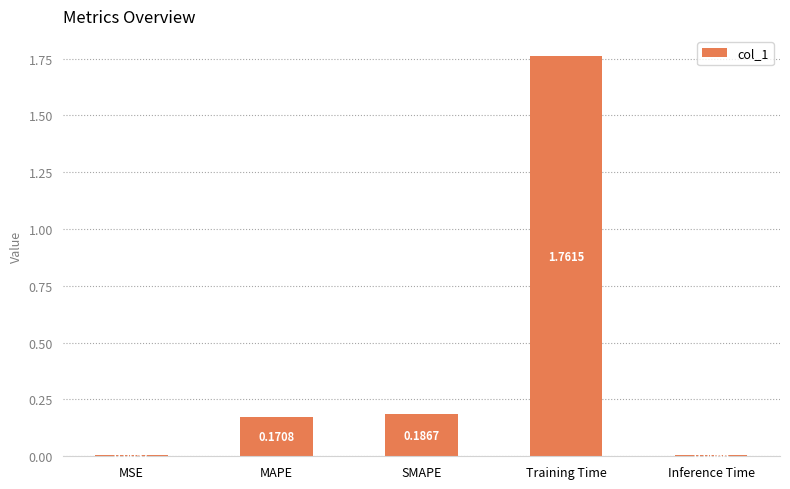

What is the label of the 2nd bar from the right?

Training Time